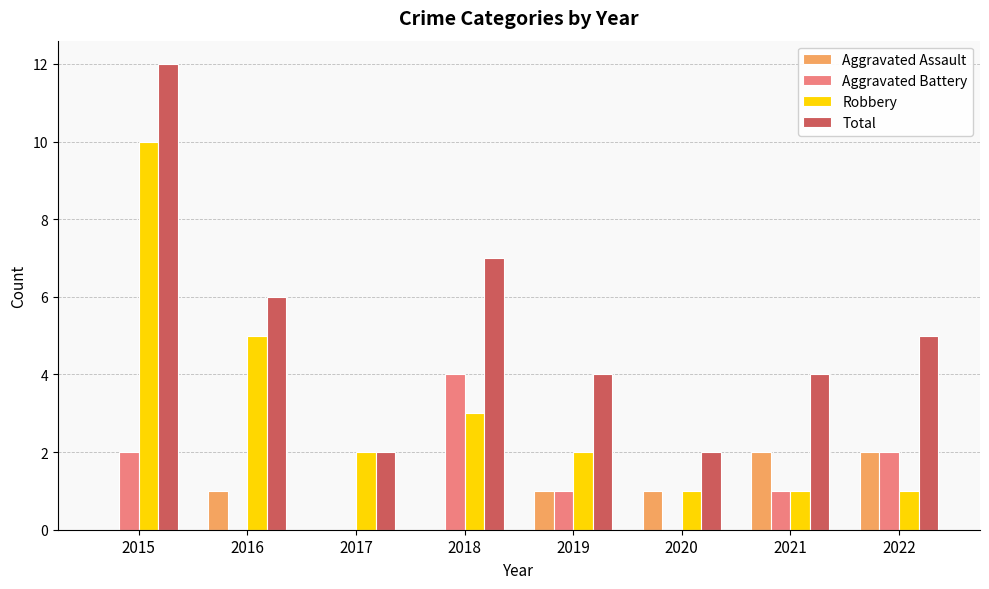

What is the sum of all Aggravated Assault values?

7